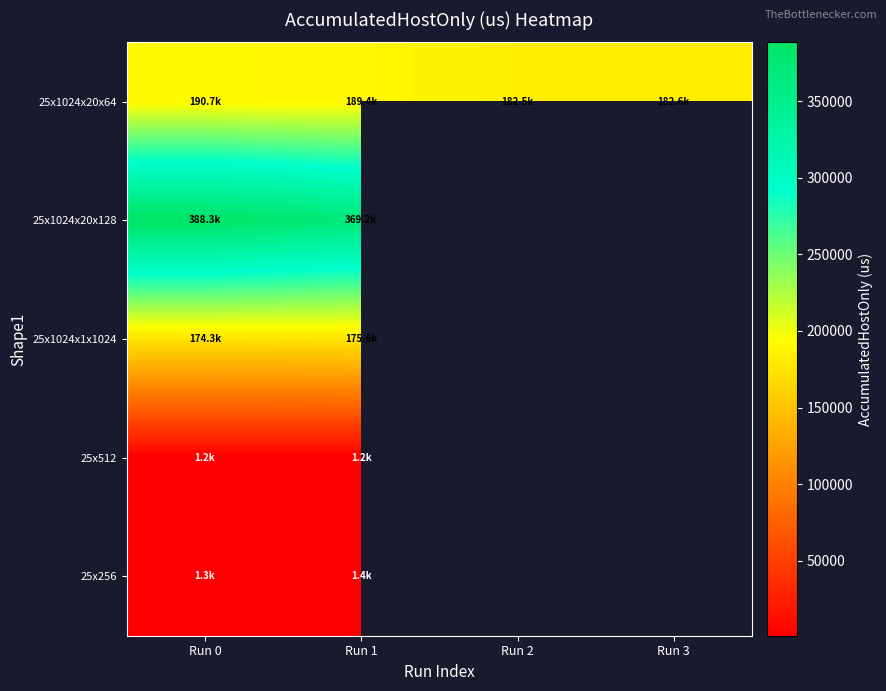

List the labels in order of 25x256 value, smallest first.

Run 0, Run 1, Run 2, Run 3